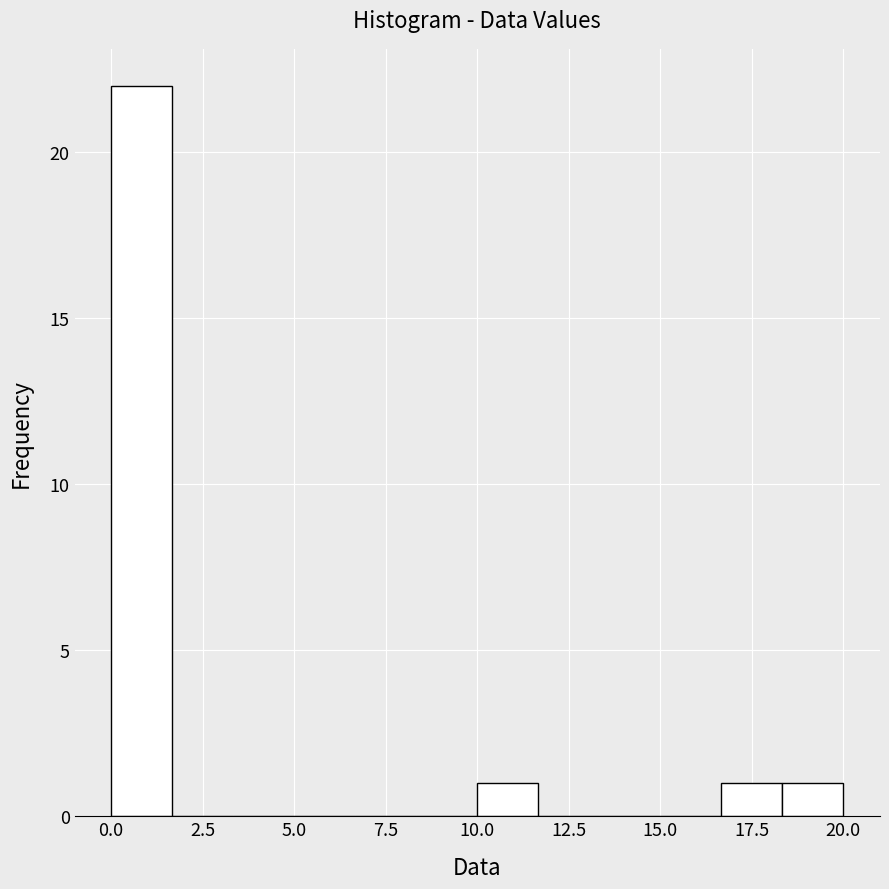

Read against the x-axis, roughly where is the centre of the tallest bar?

1.0